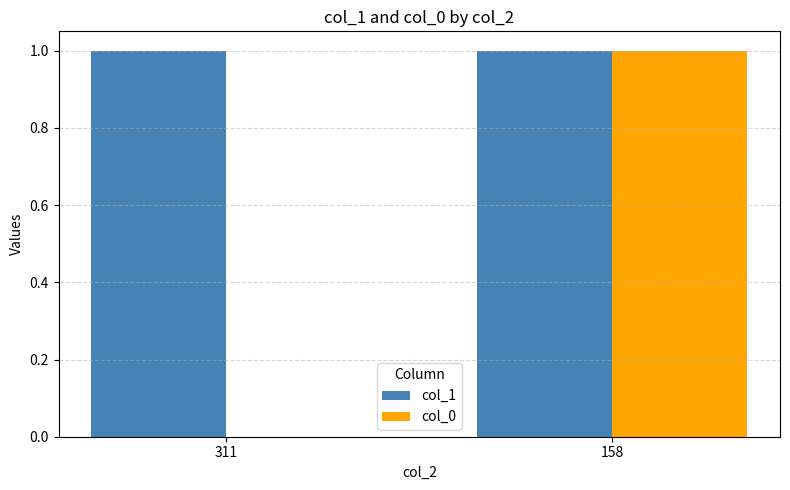

How many groups of bars are there?

2